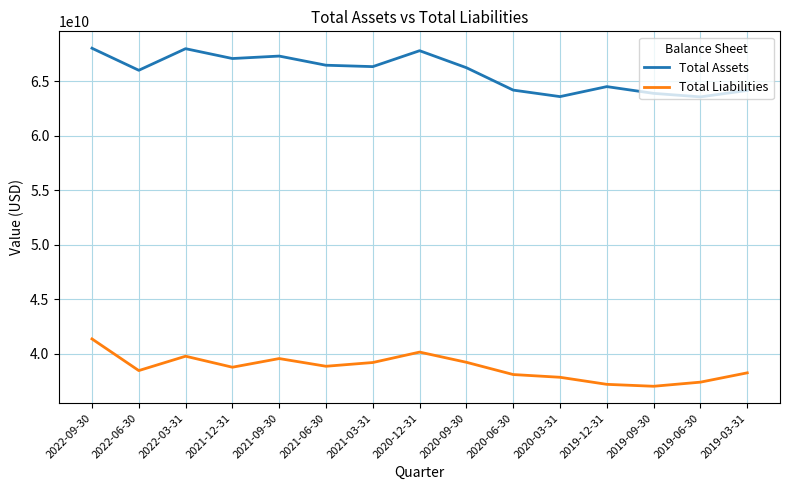

What is the minimum value shown in the chart?

37021000000